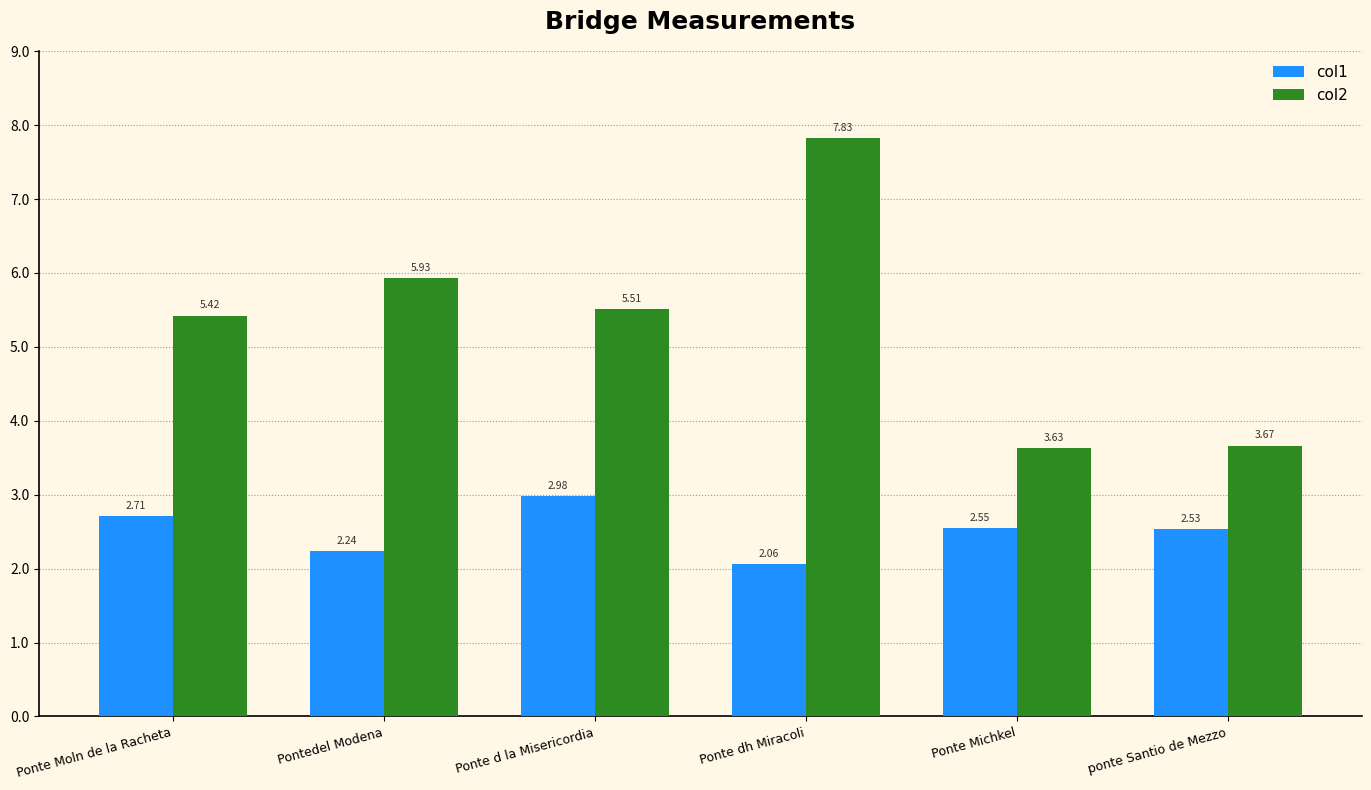

How many col2 values are between 3 and 5?

2